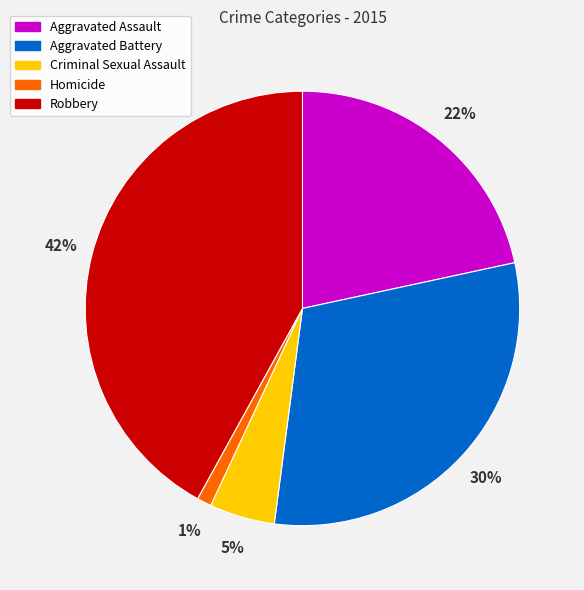

How many segments does this pie chart have?

5